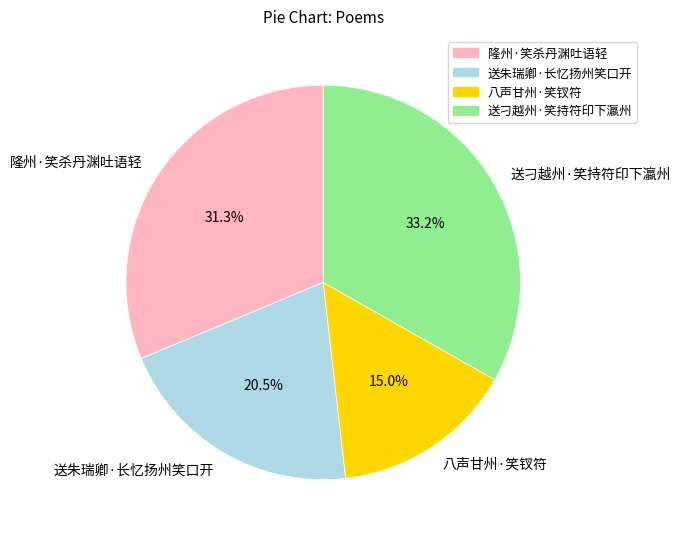

Combined, what portion of the pie is 送朱瑞卿·长忆扬州笑口开 and 隆州·笑杀丹渊吐语轻?

51.8%